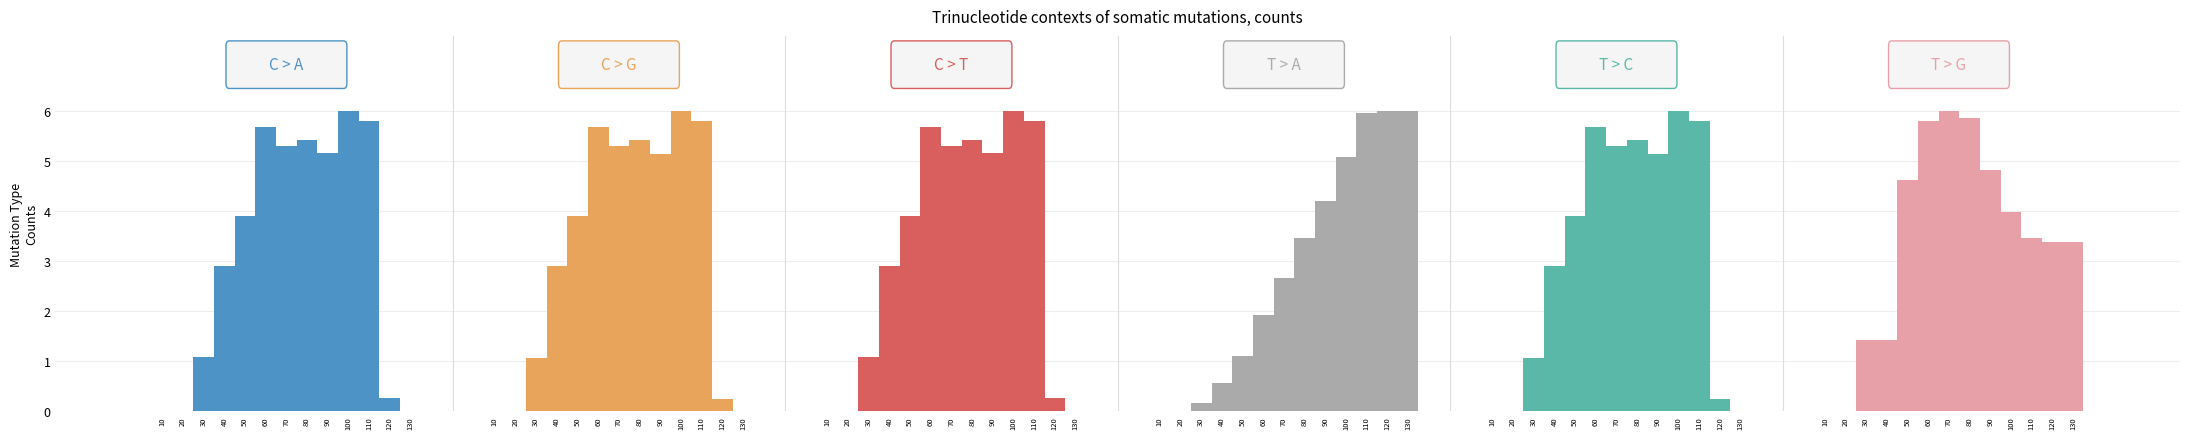

Which has a higher value, 30 or 120?

30